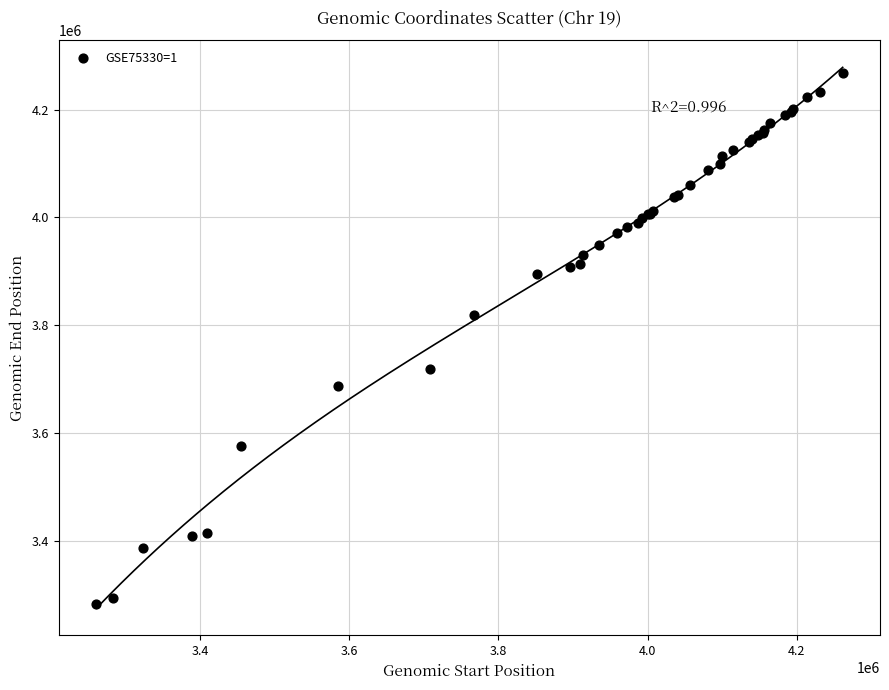

What Y value in the scatter plot is closest to 3776094?

3818303